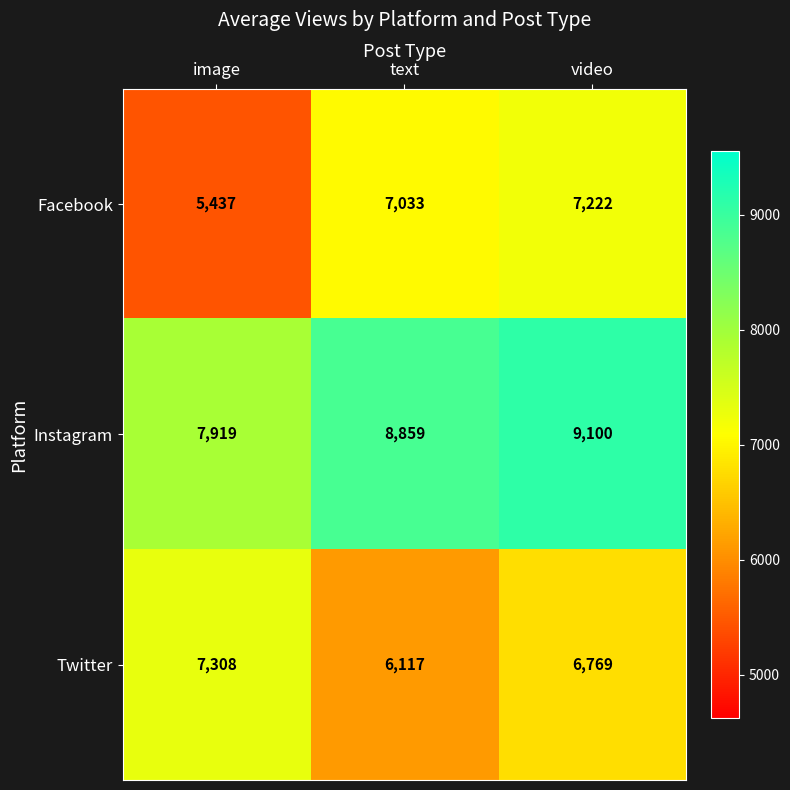

What is the total value across all series at text?

22009